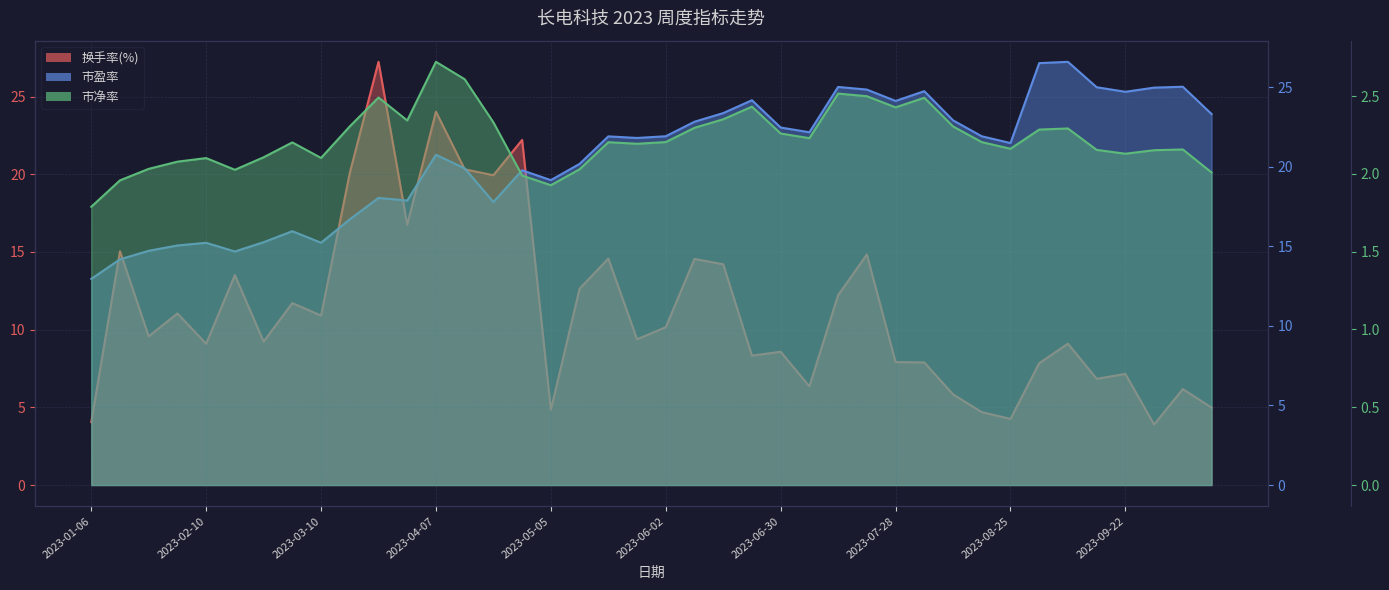

True or false: 市净率 has a value of 1.0 at 2023-09-22.

False